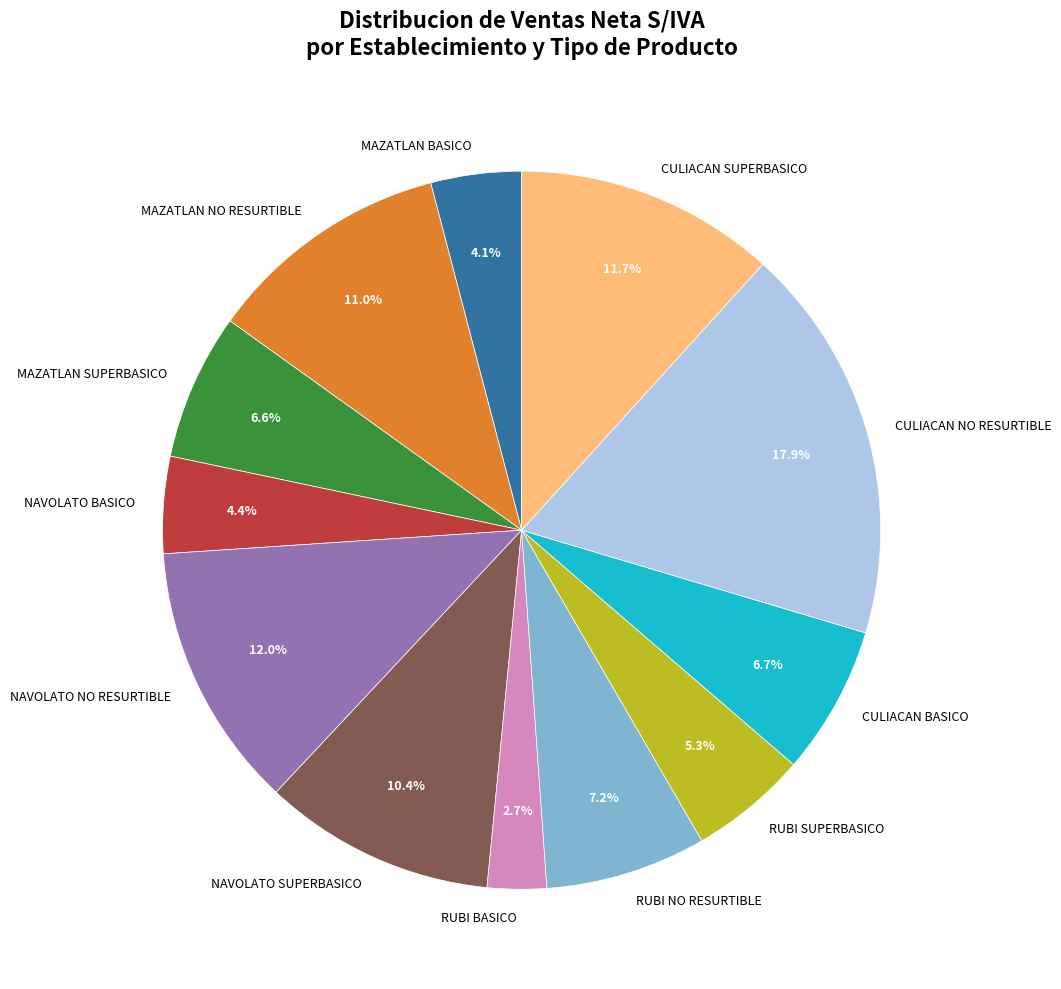

Which slice is the largest?

CULIACAN NO RESURTIBLE